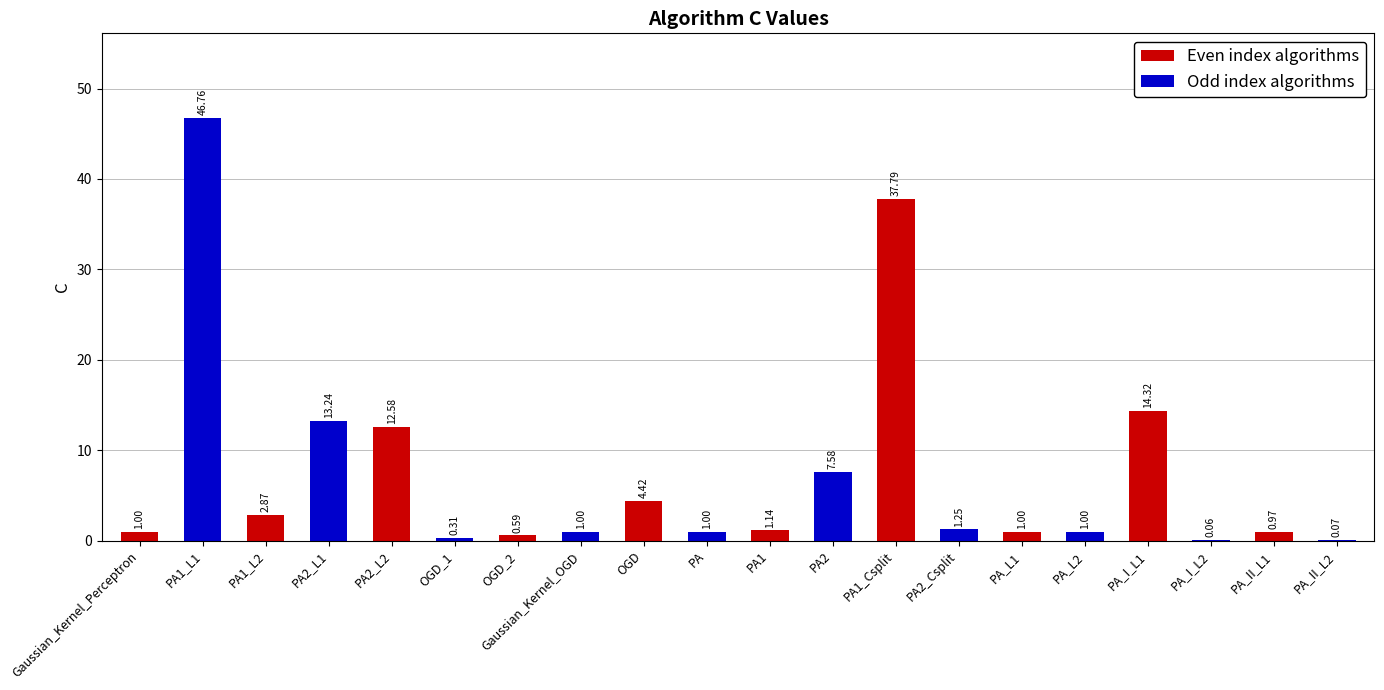

Between Gaussian_Kernel_Perceptron and OGD, which series saw the biggest shift?

Odd index algorithms